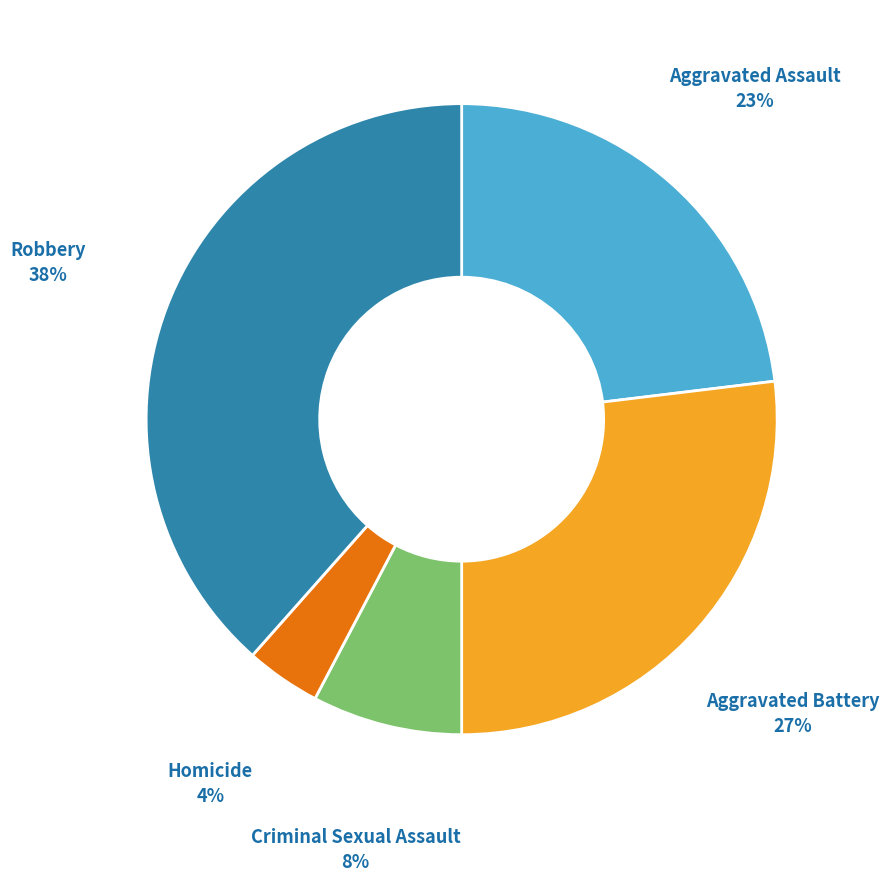

Does Criminal Sexual Assault account for over 50% of the chart?

No